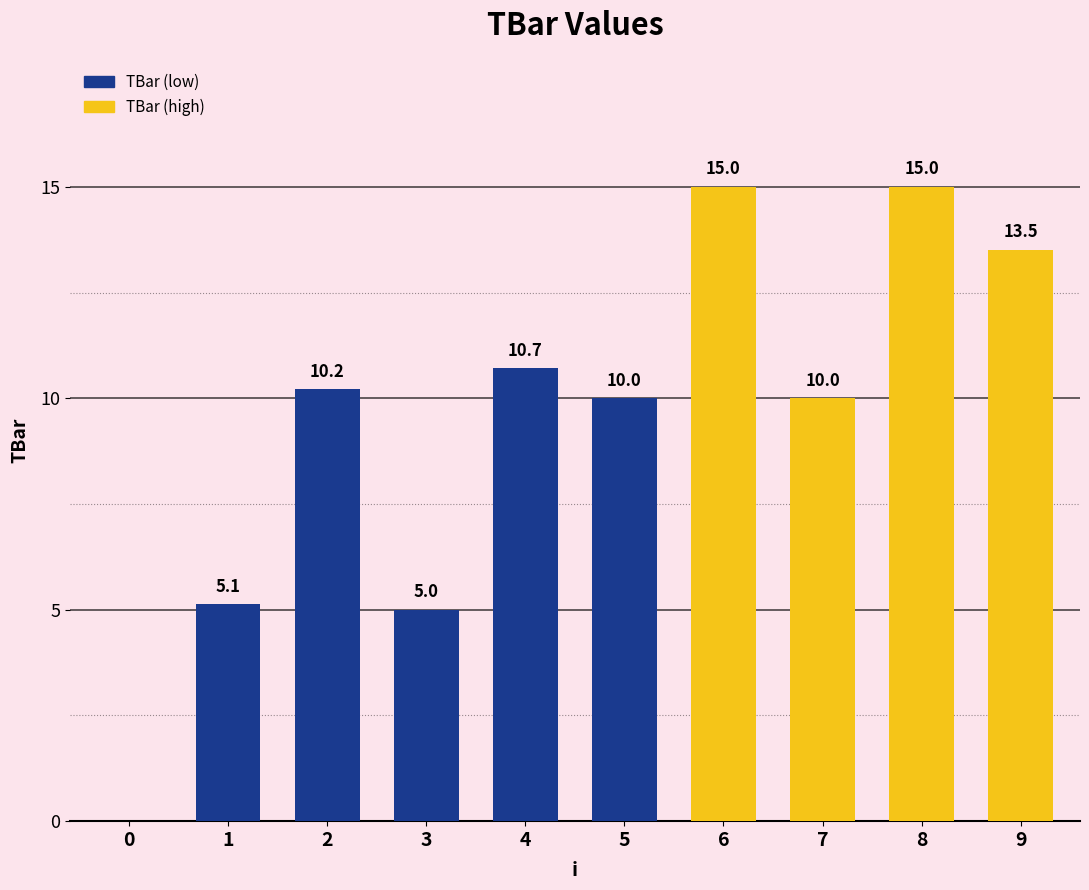

Which has a higher value, 5 or 8?

8